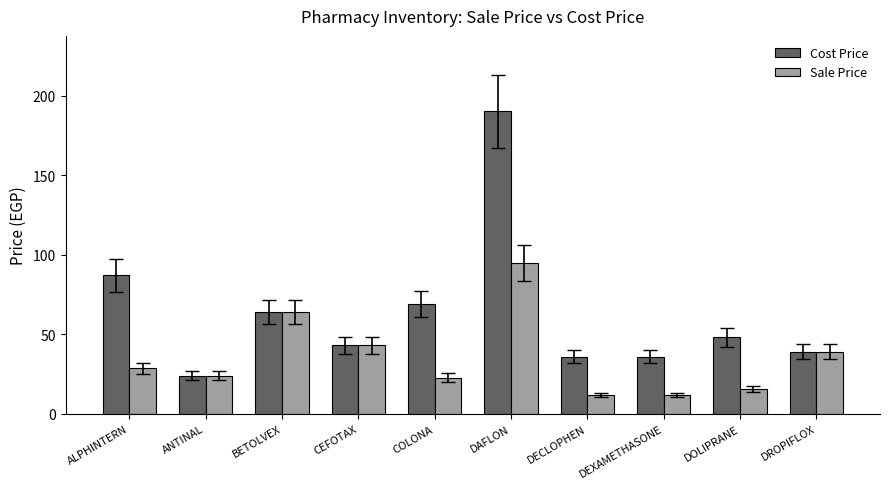

Is the value of Sale Price at COLONA greater than the value of Cost Price at DOLIPRANE?

No